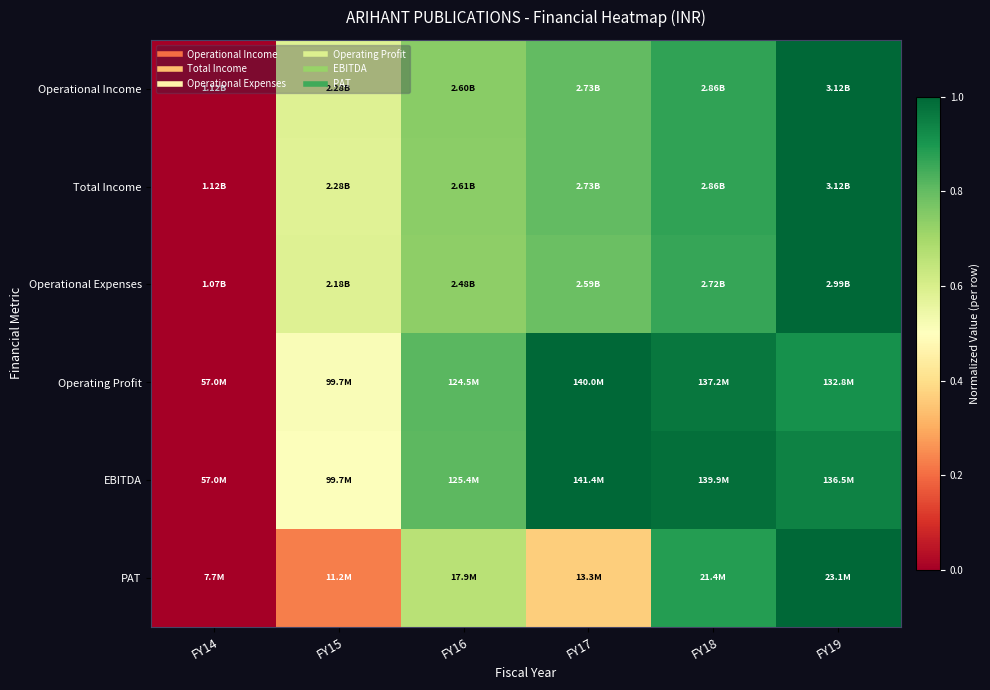

Reading right to left, extract all data points from this chart.

Operational Income: FY19=1.0	FY18=0.9	FY17=0.8	FY16=0.7	FY15=0.6	FY14=0.0
Total Income: FY19=1.0	FY18=0.9	FY17=0.8	FY16=0.7	FY15=0.6	FY14=0.0
Operational Expenses: FY19=1.0	FY18=0.9	FY17=0.8	FY16=0.7	FY15=0.6	FY14=0.0
Operating Profit: FY19=0.9	FY18=1.0	FY17=1.0	FY16=0.8	FY15=0.5	FY14=0.0
EBITDA: FY19=0.9	FY18=1.0	FY17=1.0	FY16=0.8	FY15=0.5	FY14=0.0
PAT: FY19=1.0	FY18=0.9	FY17=0.4	FY16=0.7	FY15=0.2	FY14=0.0